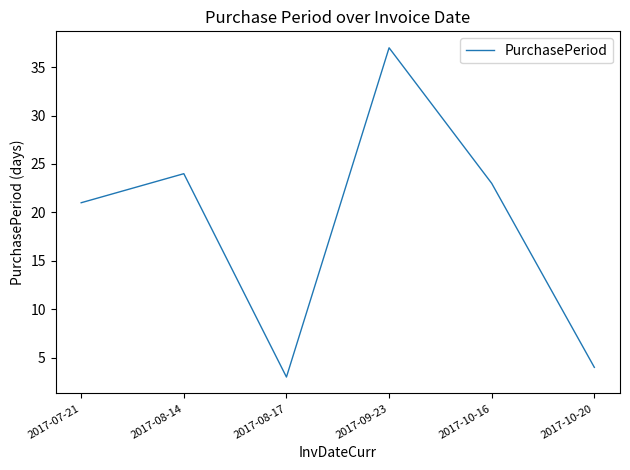

List the labels in order of value, smallest first.

2017-08-17, 2017-10-20, 2017-07-21, 2017-10-16, 2017-08-14, 2017-09-23